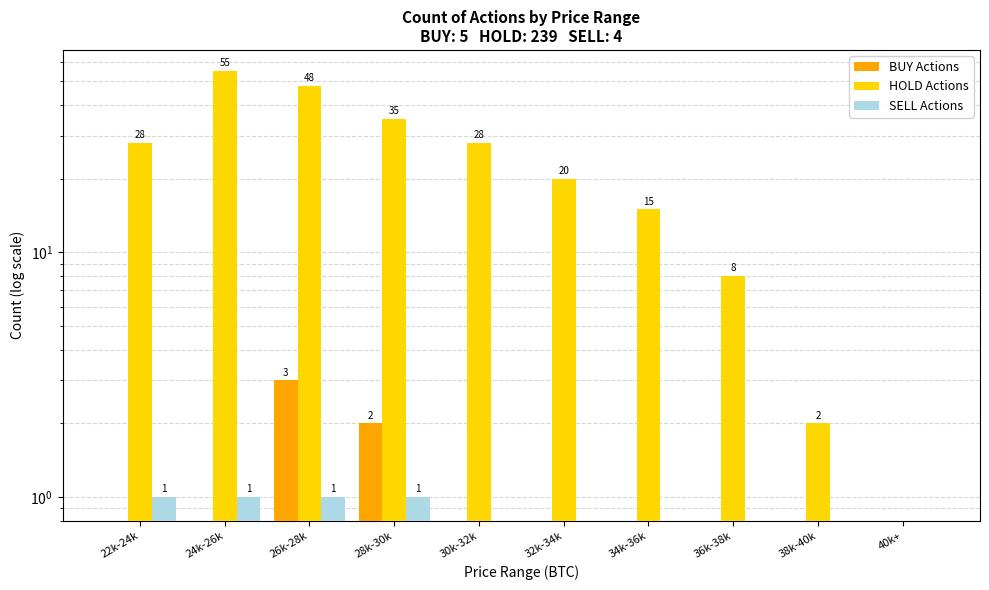

What is the difference between the HOLD Actions values at 22k-24k and 34k-36k?

13